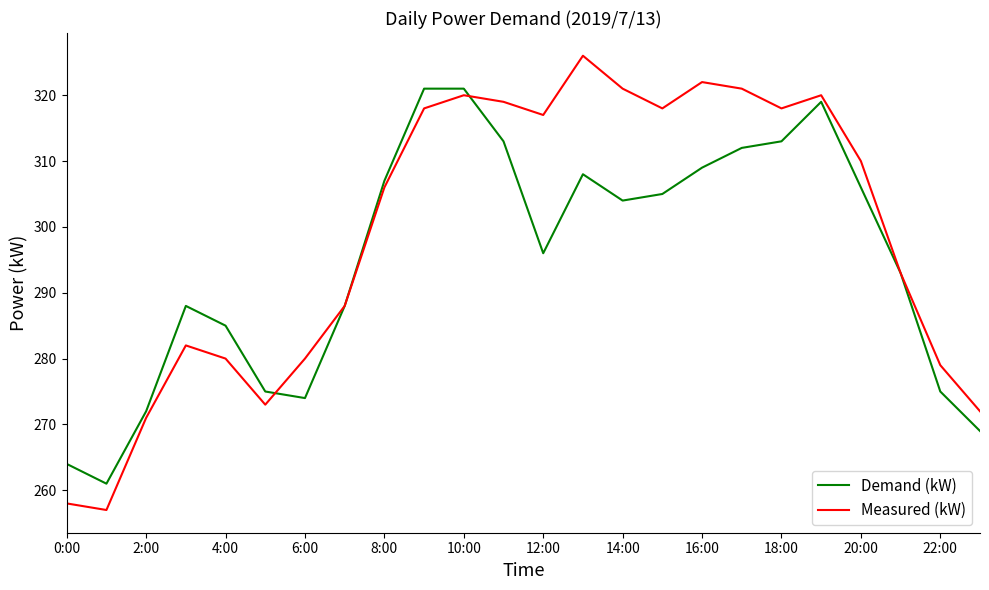

Which series has the widest spread of values?

Measured (kW)